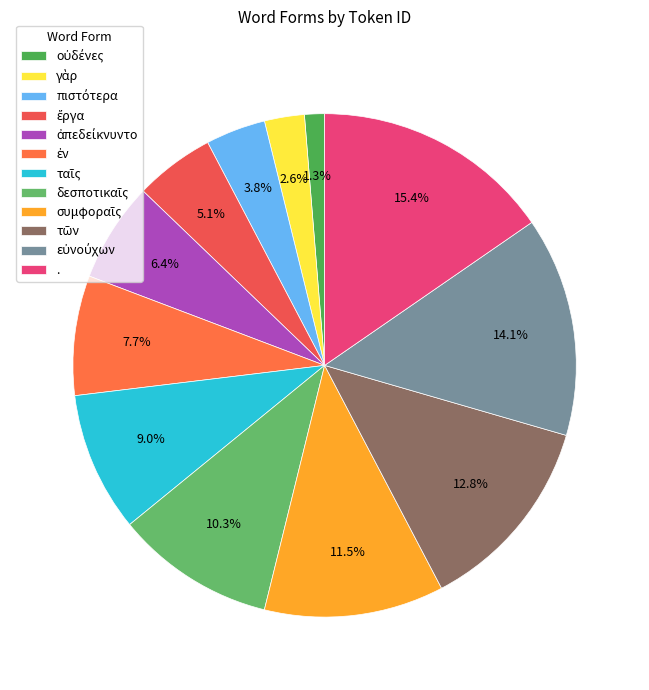

How many segments does this pie chart have?

12